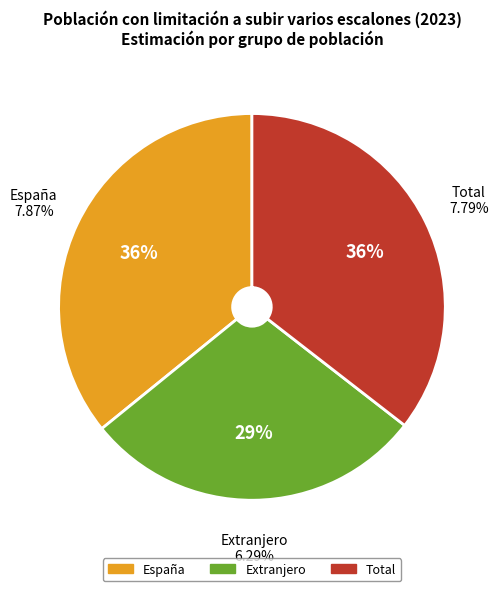

How many slices are in this pie chart?

3